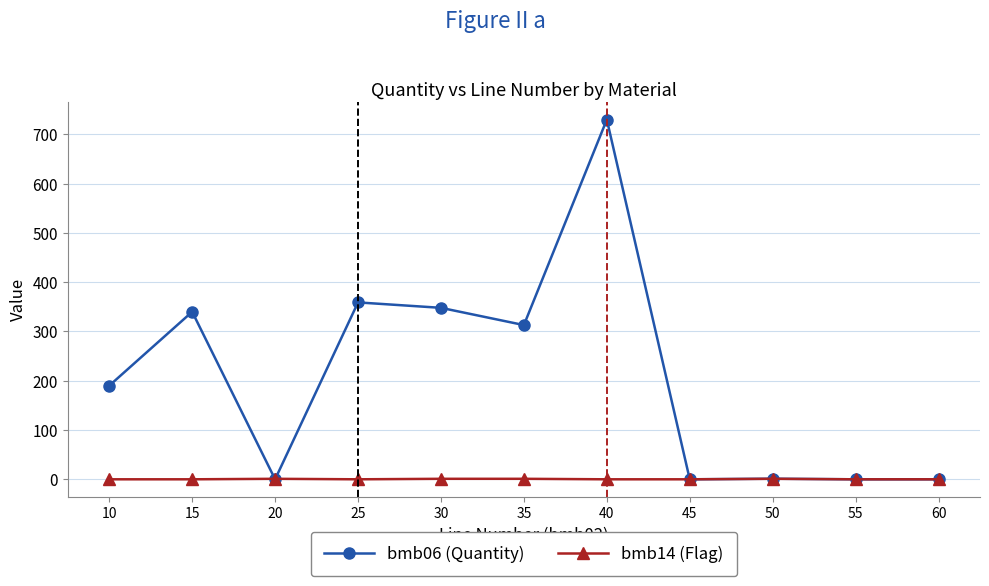

What is the difference between the highest and lowest values at 15?

340.0